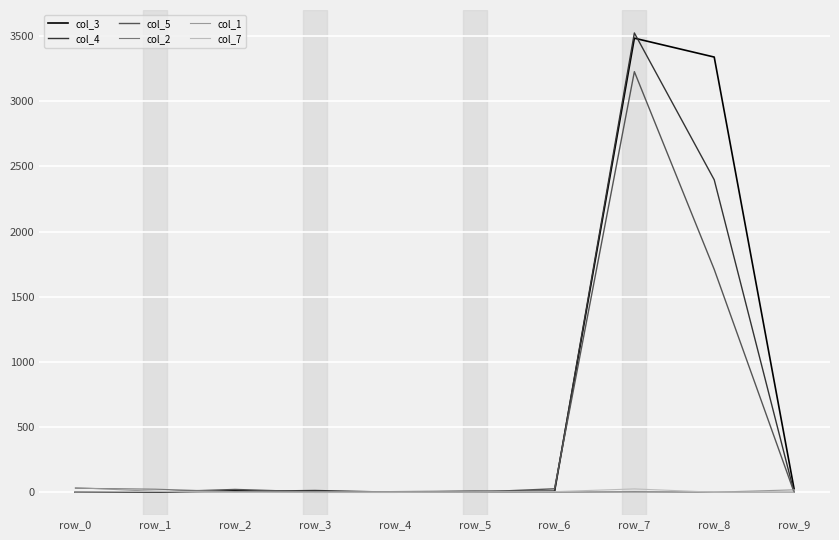

What is the maximum value for col_4?

3525